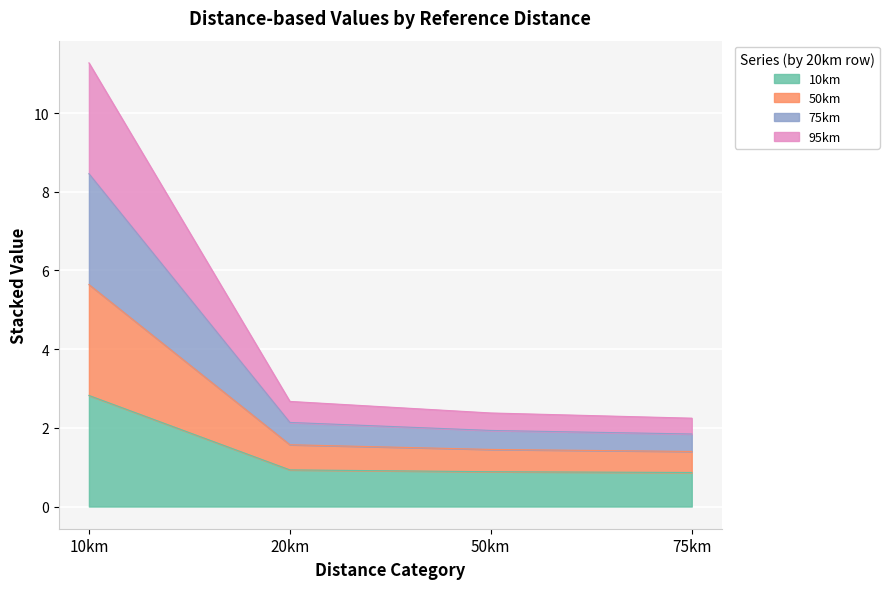

List the labels in order of 10km value, largest first.

10km, 20km, 50km, 75km